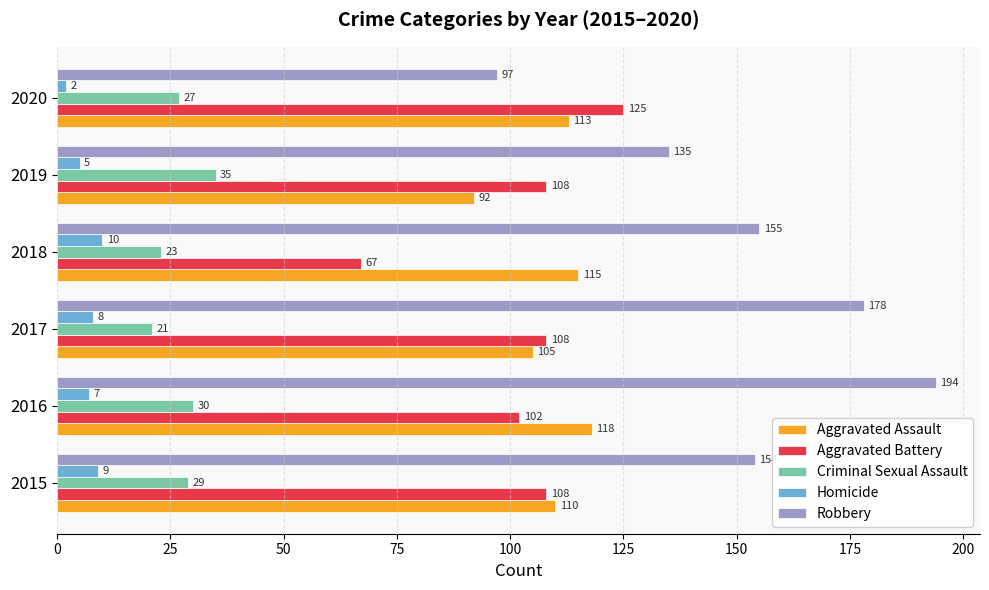

What is the average value of the Aggravated Assault series?

109